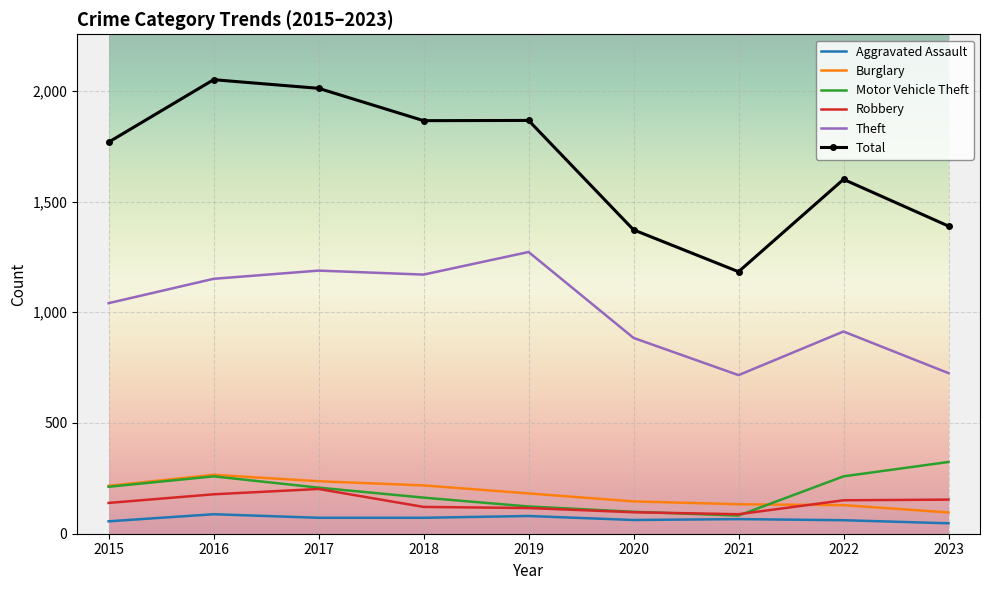

What is the difference between the second highest and minimum values in the Motor Vehicle Theft series?

177